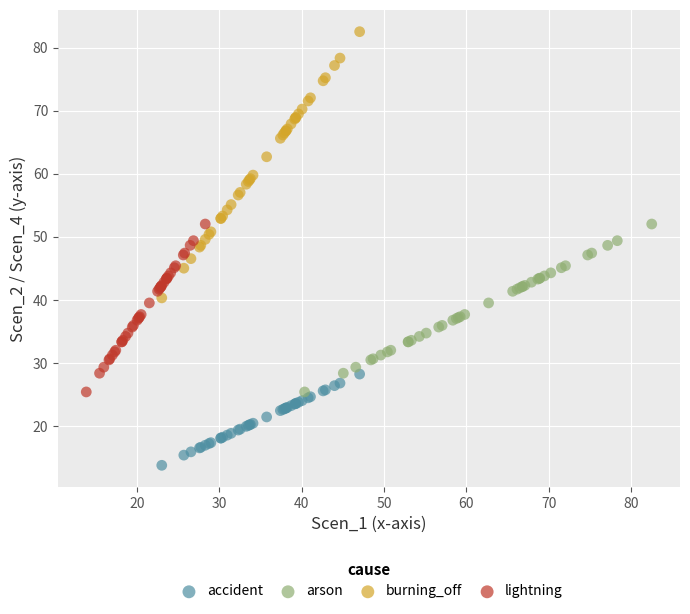

Which series has the widest spread of Y values?

burning_off